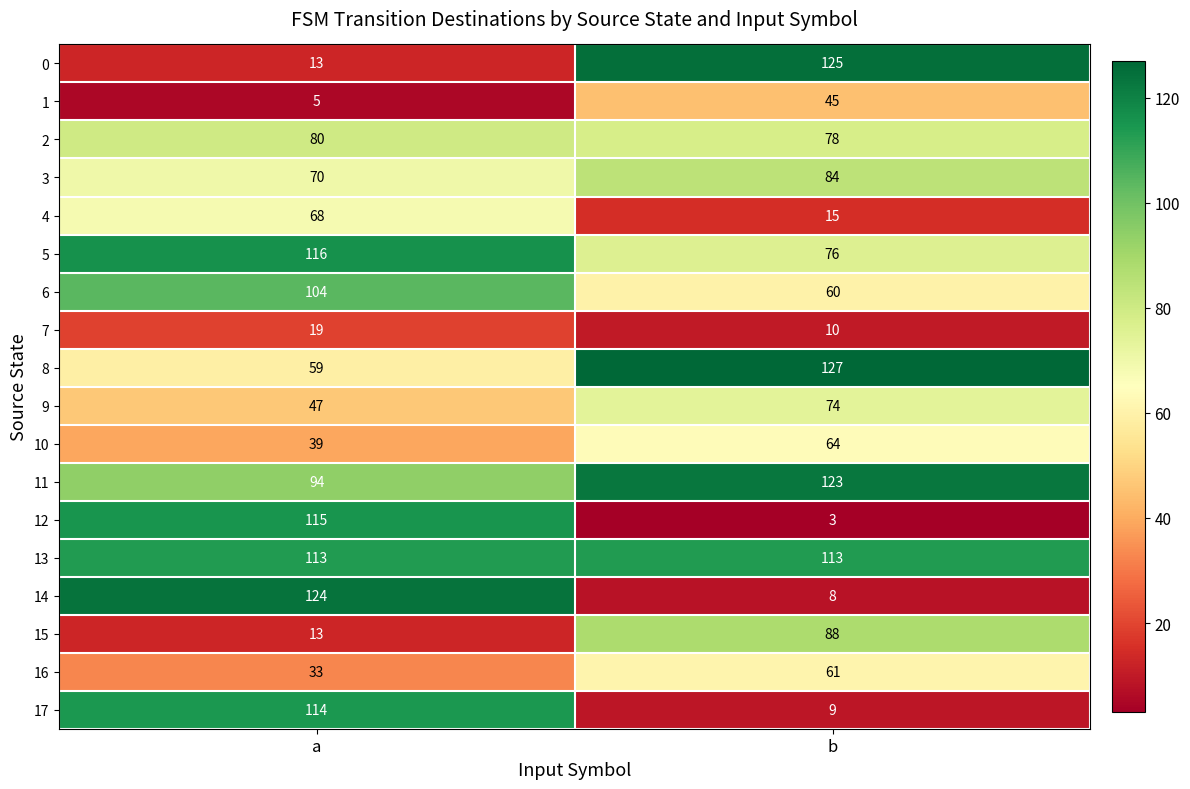

What is the approximate value of 8 at a, to the nearest 5?

60